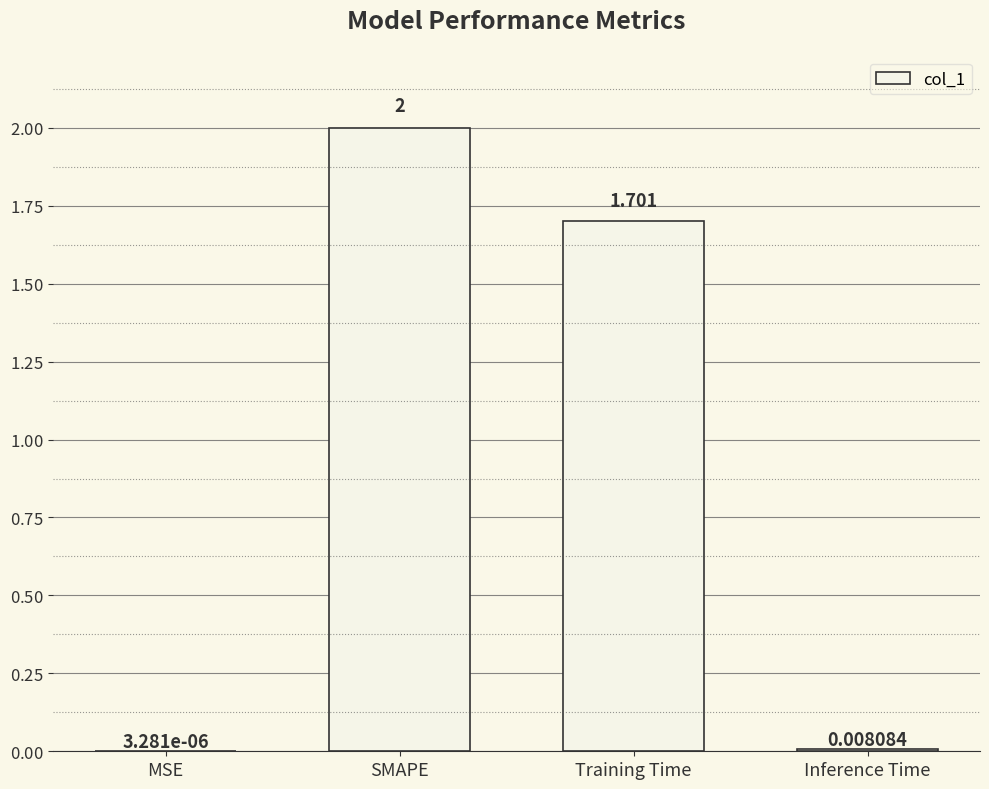

What is the greatest value displayed?

2.0